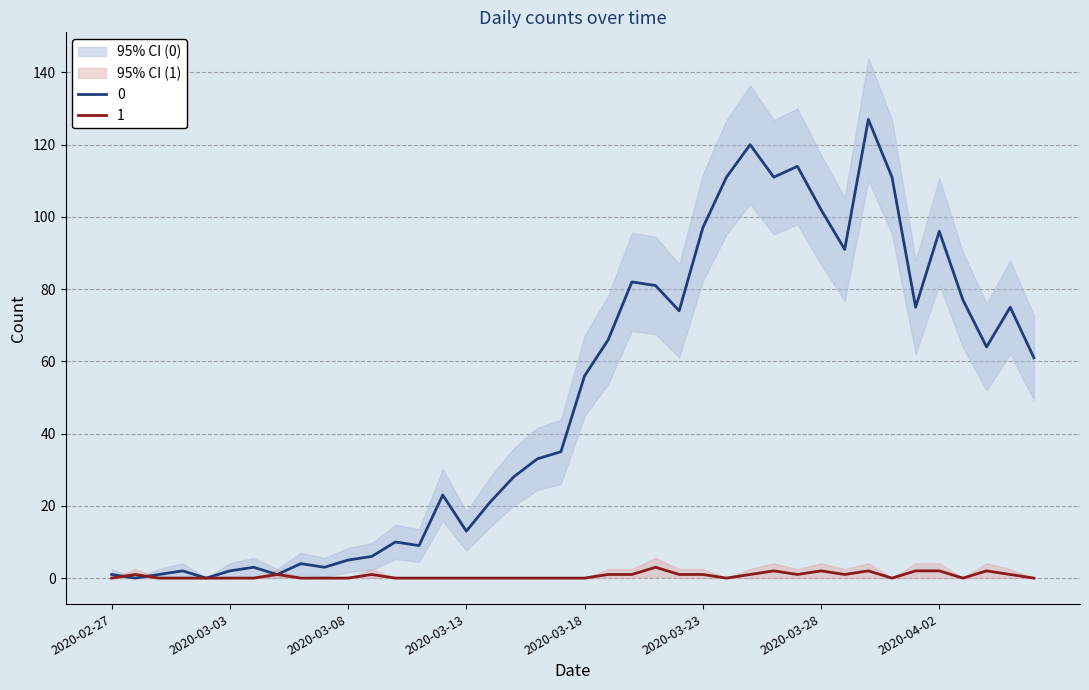

The value of 0 at 2020-03-01 is 0. True or false?

False